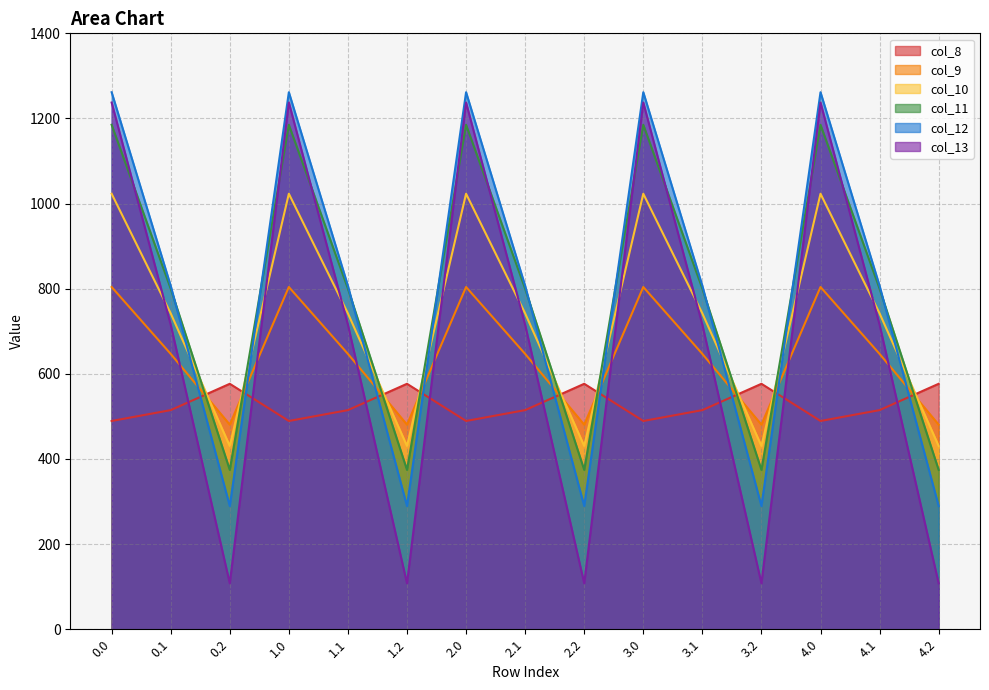

What is the sum of the col_10 values at 0.2 and 4.1?

1172.7